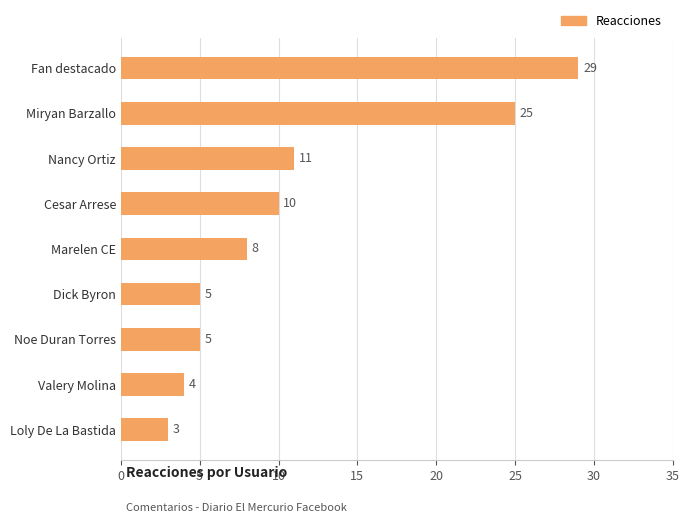

What is the difference between the maximum and minimum values?

26